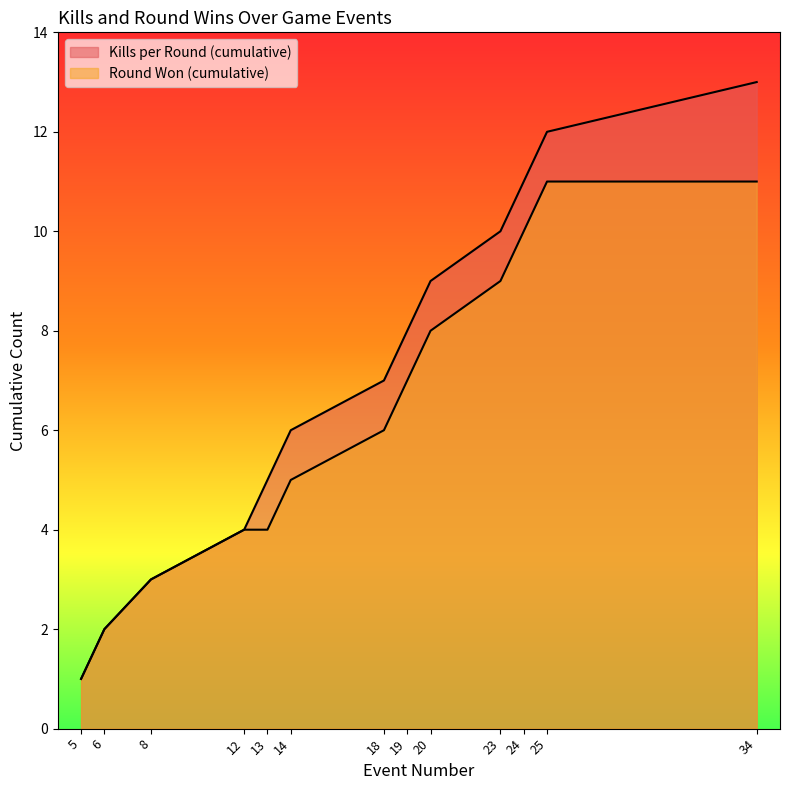

True or false: Round Won (cumulative) and Kills per Round (cumulative) cross at least once.

False